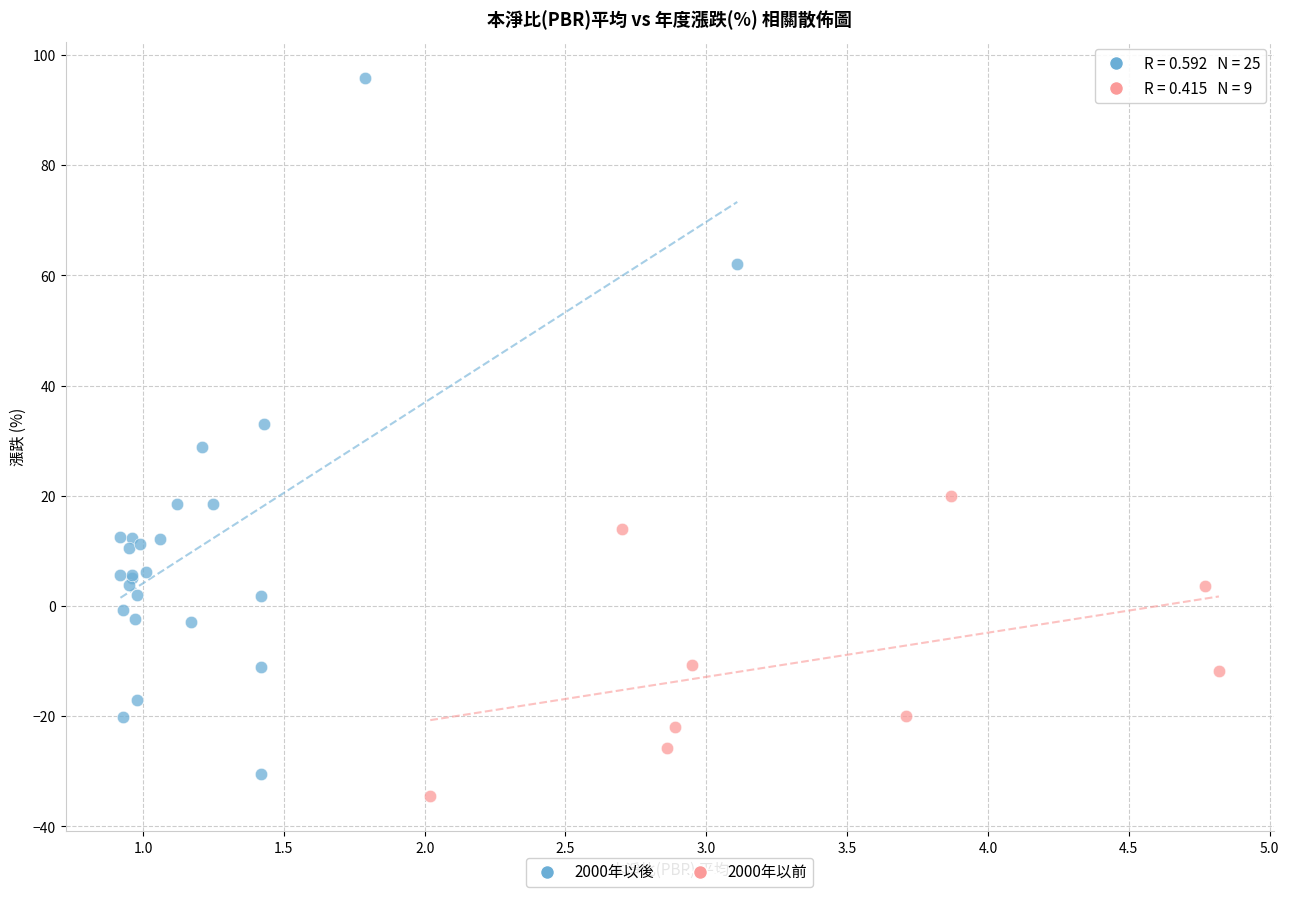

Which series has the largest Y range (max minus min)?

2000年以後